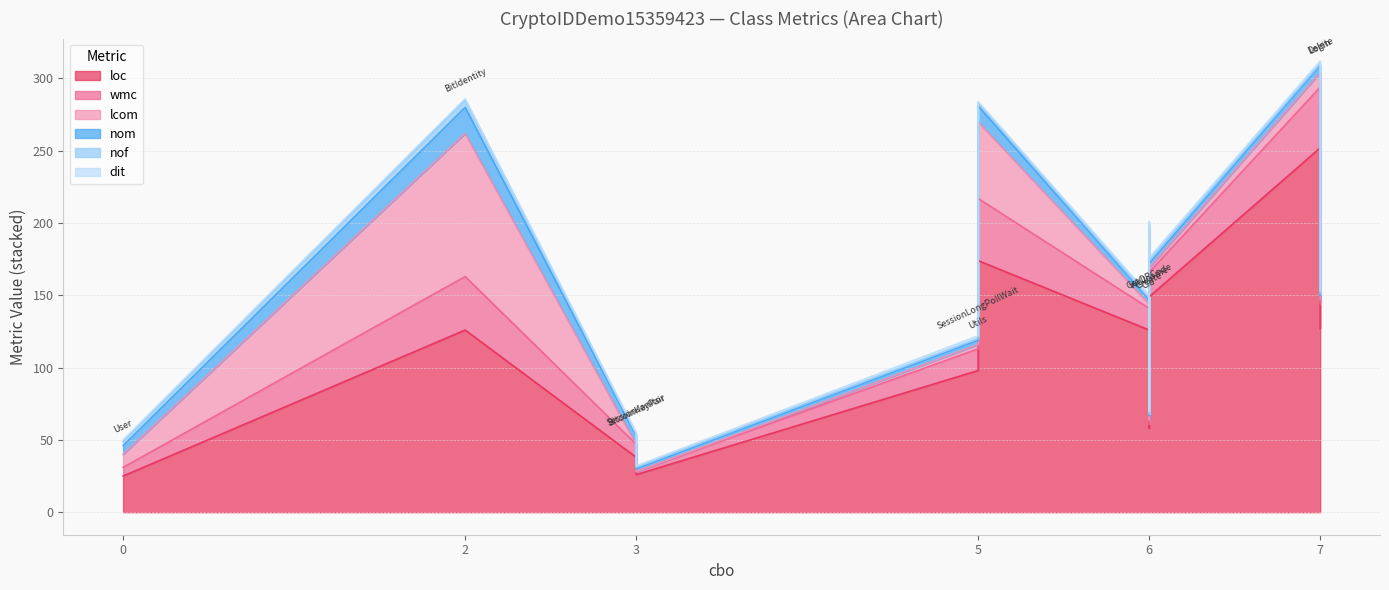

True or false: wmc has more than 0 interior local peaks.

True